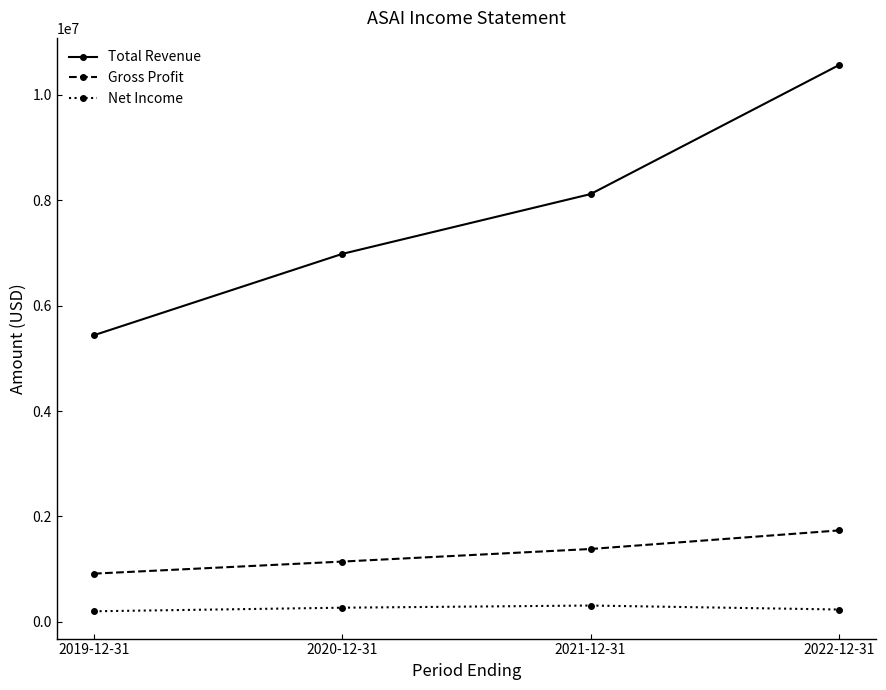

What is the difference between the maximum and minimum values in the Gross Profit series?

819000